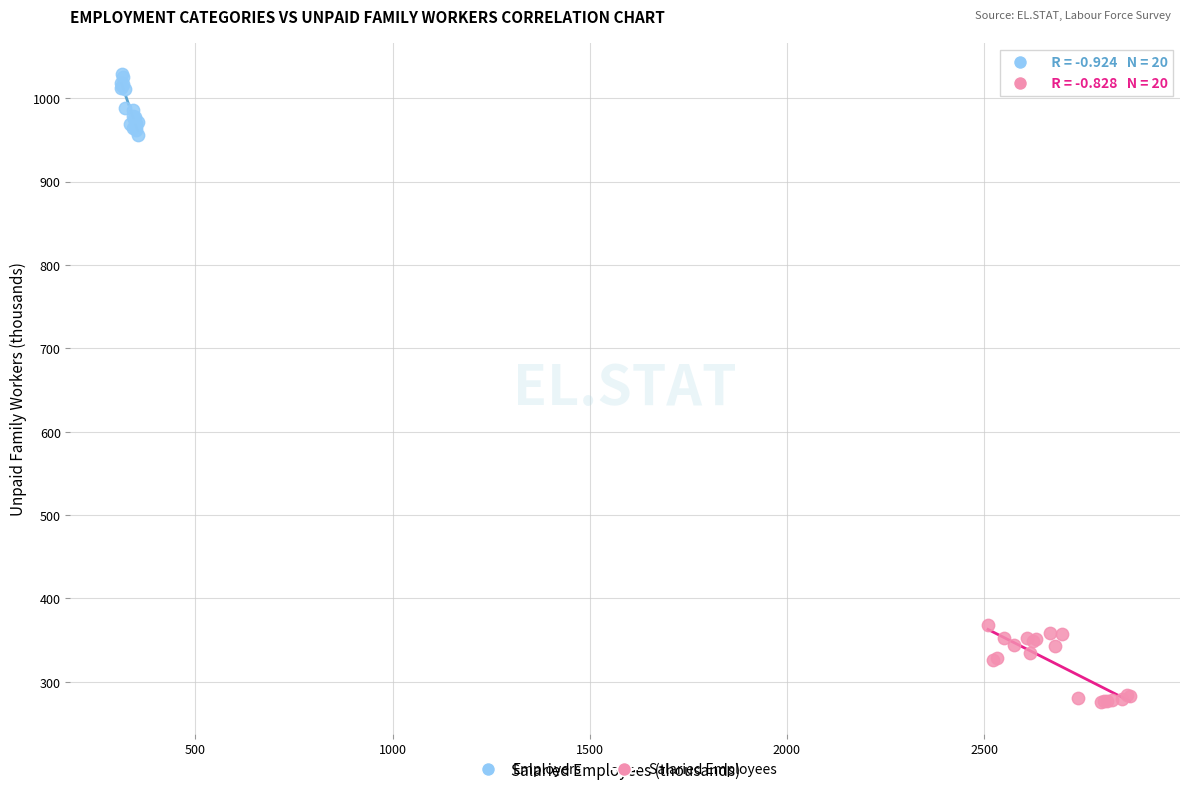

Which series reaches the maximum Y coordinate?

Employers